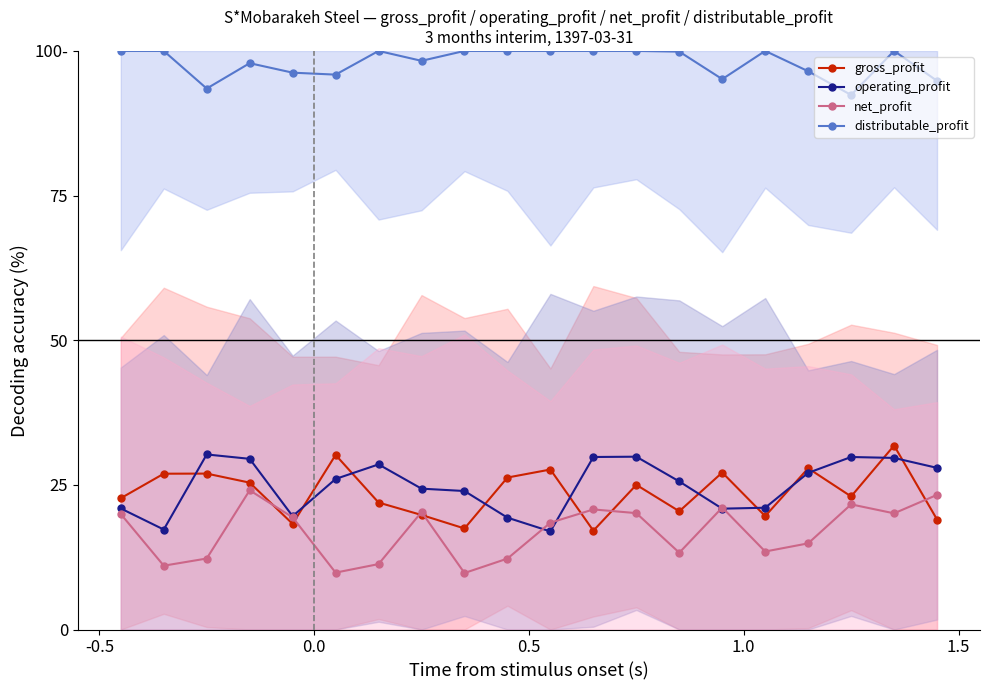

Reading left to right, list all the values displayed in this chart.

gross_profit: 22.7	26.9	26.9	25.4	18.3	30.2	21.9	19.8	17.5	26.3	27.7	17.1	25.0	20.4	27.1	19.6	27.9	23.0	31.8	19.0
operating_profit: 20.9	17.3	30.3	29.5	19.6	26.0	28.5	24.3	23.9	19.3	17.0	29.8	29.9	25.6	20.9	21.1	27.1	29.8	29.7	27.9
net_profit: 20.0	11.0	12.3	24.1	19.4	9.8	11.3	20.3	9.8	12.3	18.5	20.8	20.1	13.3	21.1	13.5	14.9	21.6	20.1	23.3
distributable_profit: 100.0	100.0	93.5	97.9	96.2	95.9	100.0	98.3	100.0	100.0	100.0	100.0	100.0	99.9	95.1	100.0	96.5	92.4	100.0	94.8